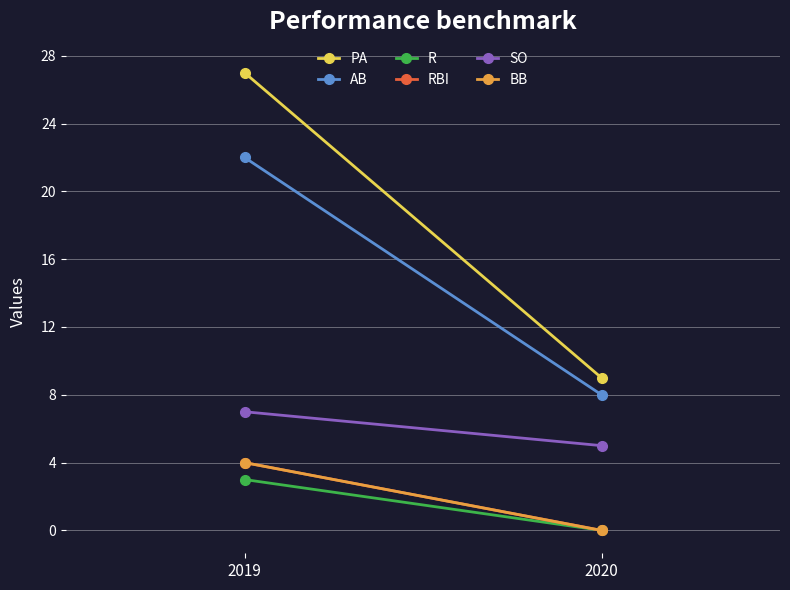

What is the value of the R point at the 1st from the left?

3